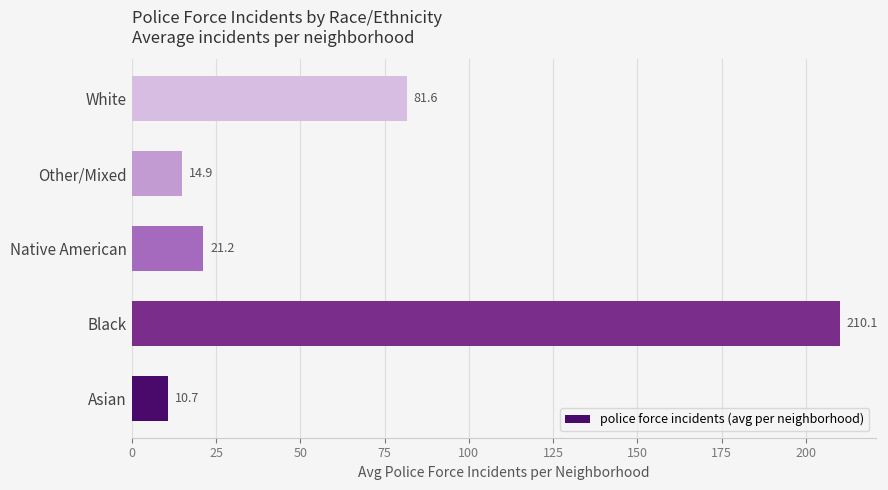

The value at Black is 210.1. True or false?

True